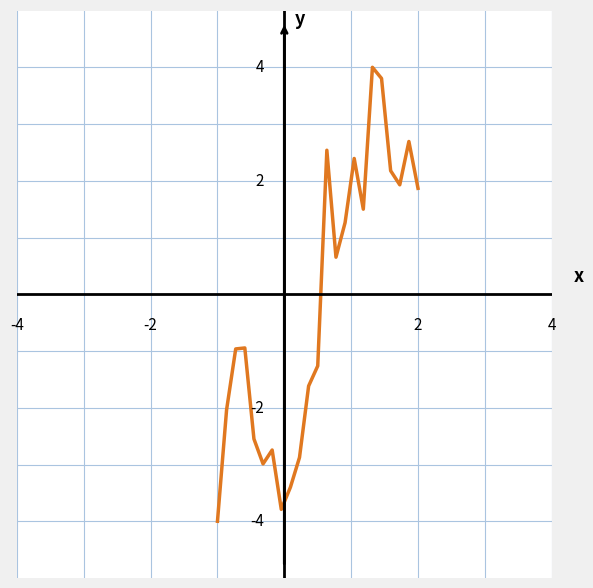

Is this an area chart (filled region under the line)?

No